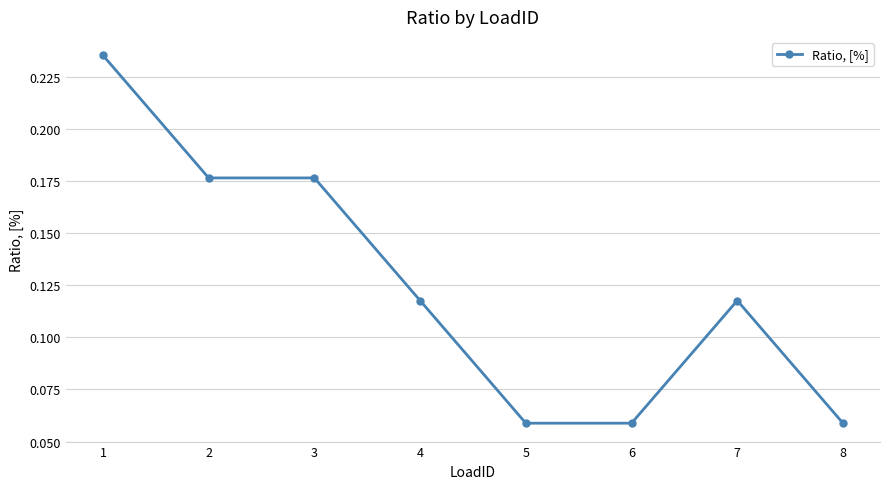

How many values are between 0 and 1?

8